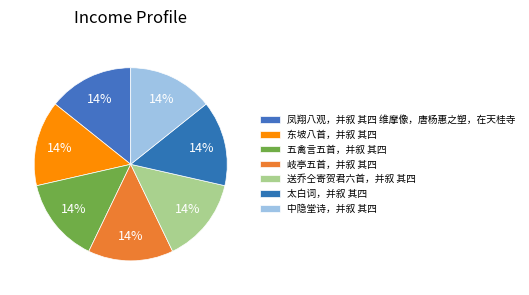

Rank the categories by value from highest to lowest.

送乔仝寄贺君六首，并叙 其四, 岐亭五首，并叙 其四, 东坡八首，并叙 其四, 五禽言五首，并叙 其四, 中隐堂诗，并叙 其四, 太白词，并叙 其四, 凤翔八观，并叙 其四 维摩像，唐杨惠之塑，在天桂寺